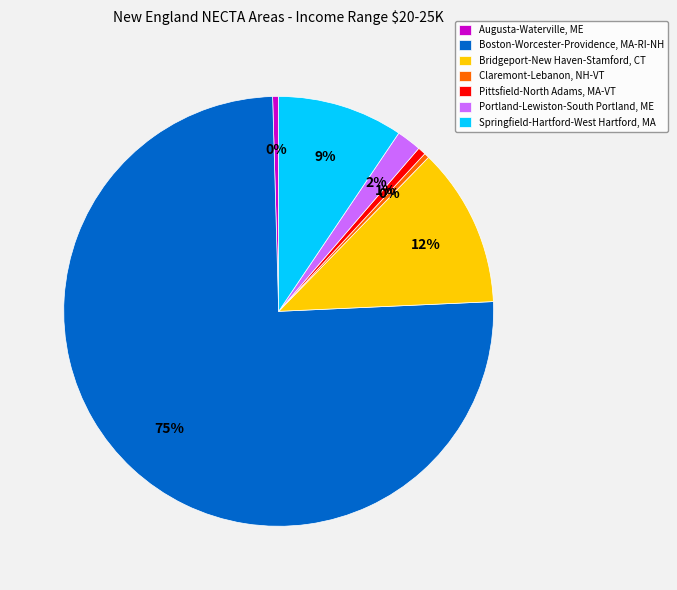

To the nearest percent, what is the average slice percentage?

14%